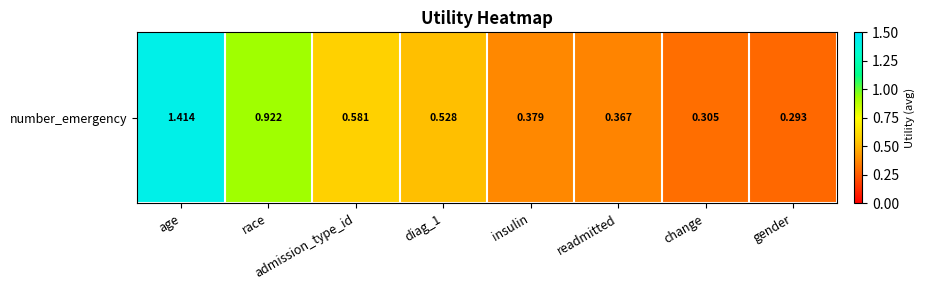

Reading left to right, what are all the values shown in this chart?

age=1.4	race=0.9	admission_type_id=0.6	diag_1=0.5	insulin=0.4	readmitted=0.4	change=0.3	gender=0.3